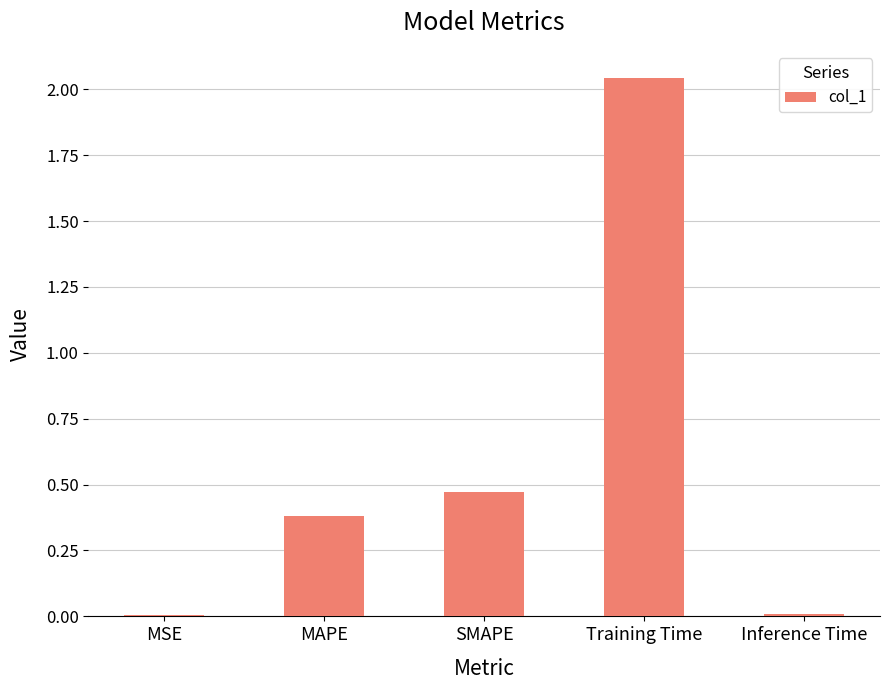

Does the chart contain stacked bars?

No